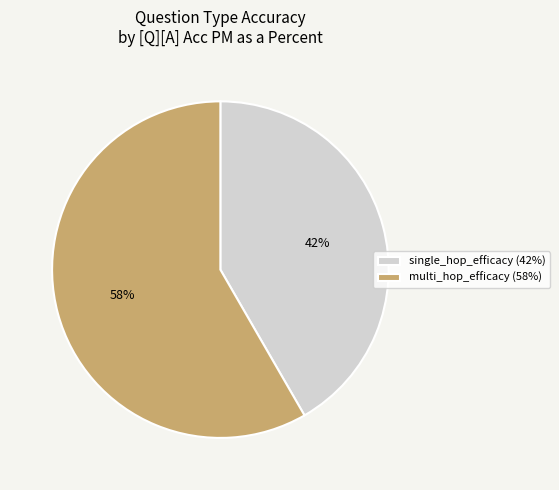

What is the smallest slice in the pie chart?

single_hop_efficacy